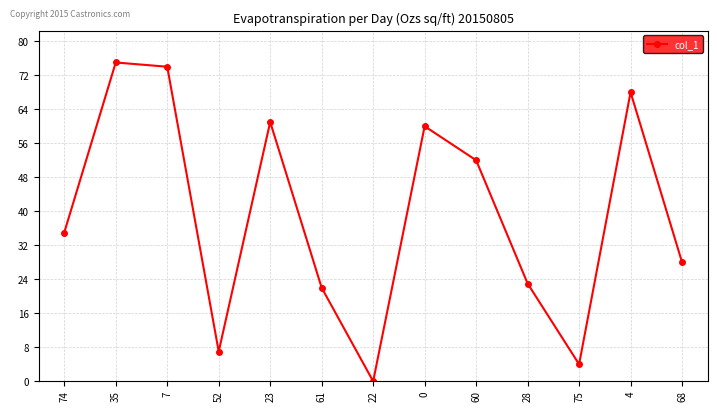

How many lines are shown in the chart?

1